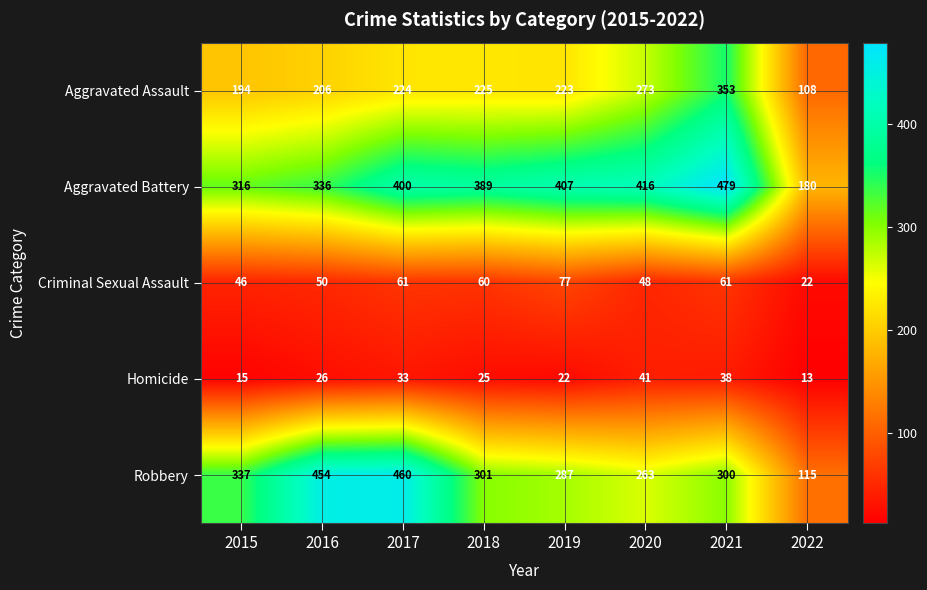

The value of Aggravated Battery at 2020 is 416. True or false?

True